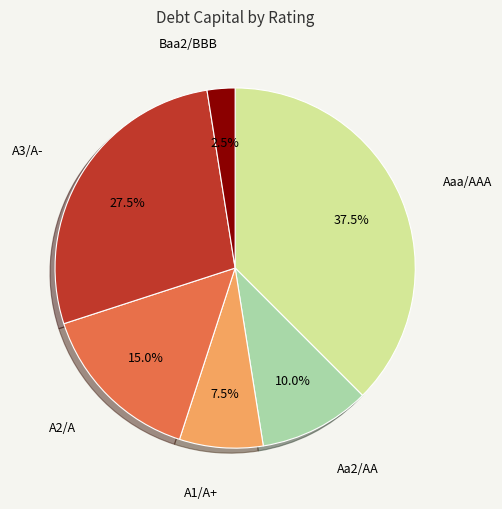

To the nearest percent, what is the average slice percentage?

17%